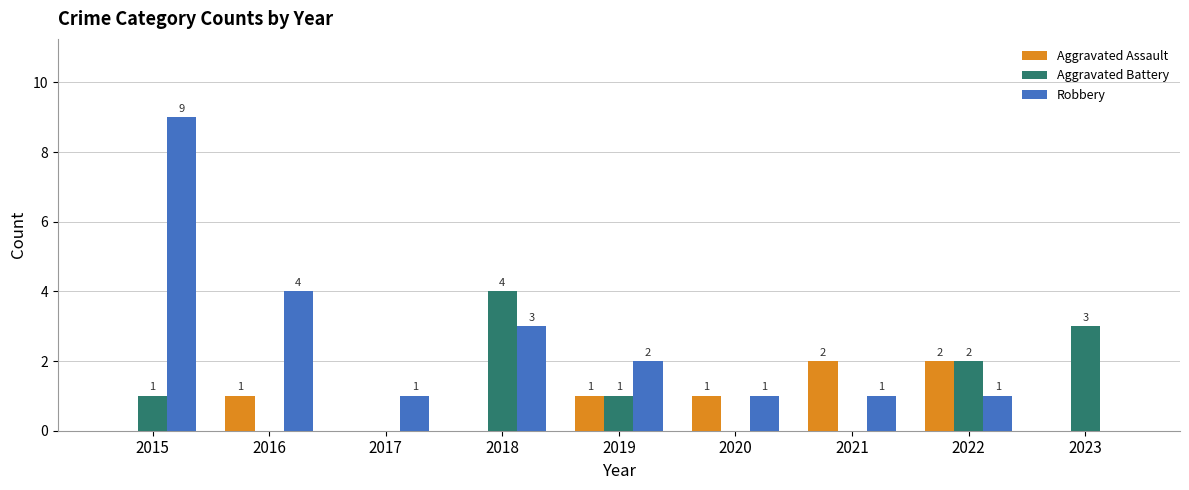

What is the sum of all Aggravated Battery values?

11